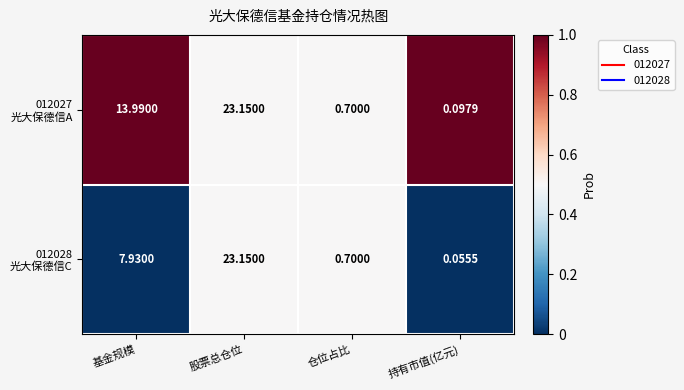

How many categories are shown in the chart?

4